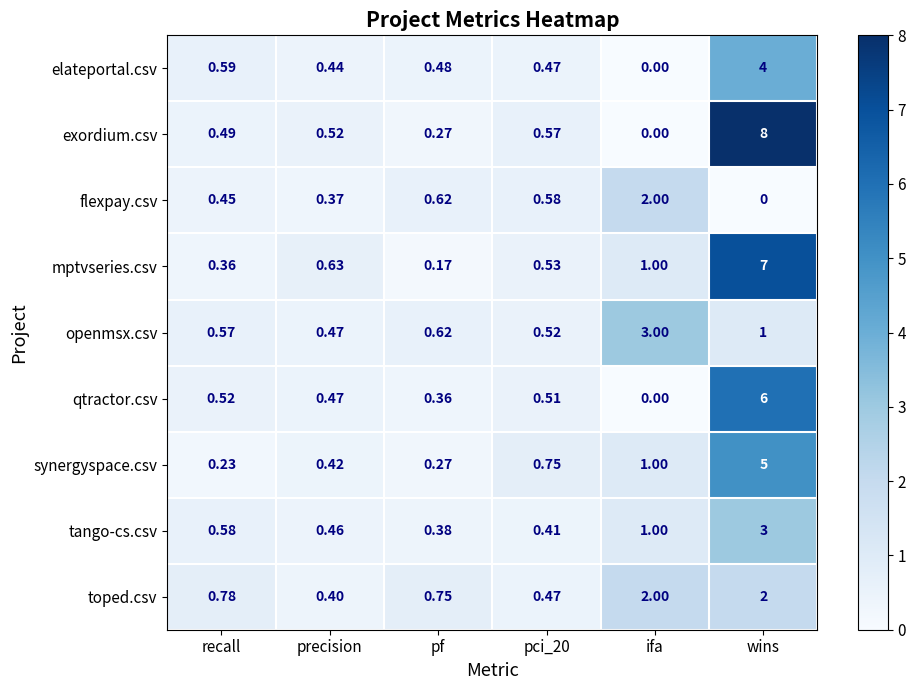

Which series has the widest spread of values?

exordium.csv